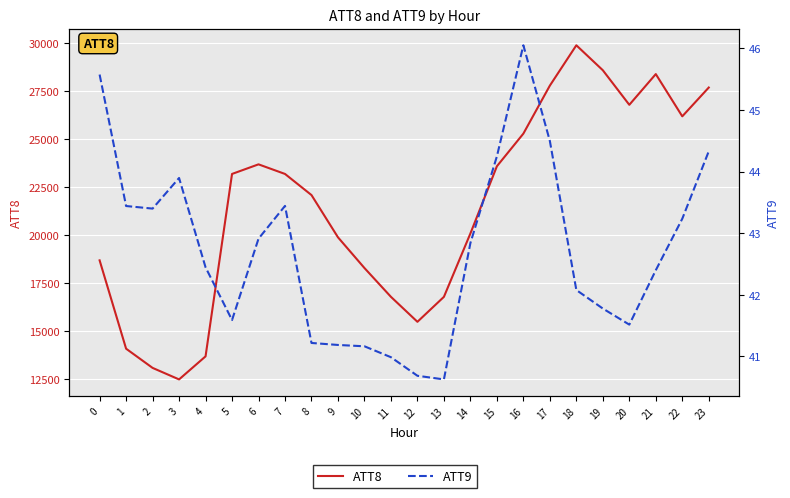

List the series in order of their peak value, lowest first.

ATT9, ATT8